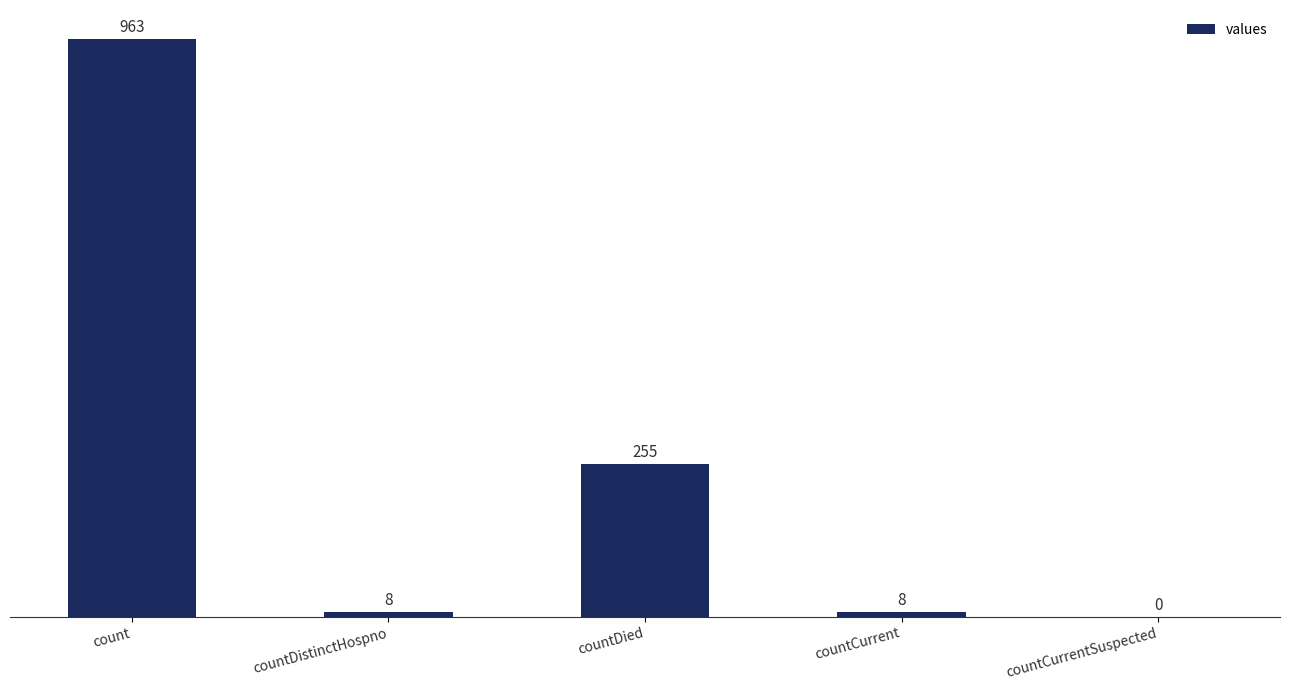

What is the approximate value at count?

963